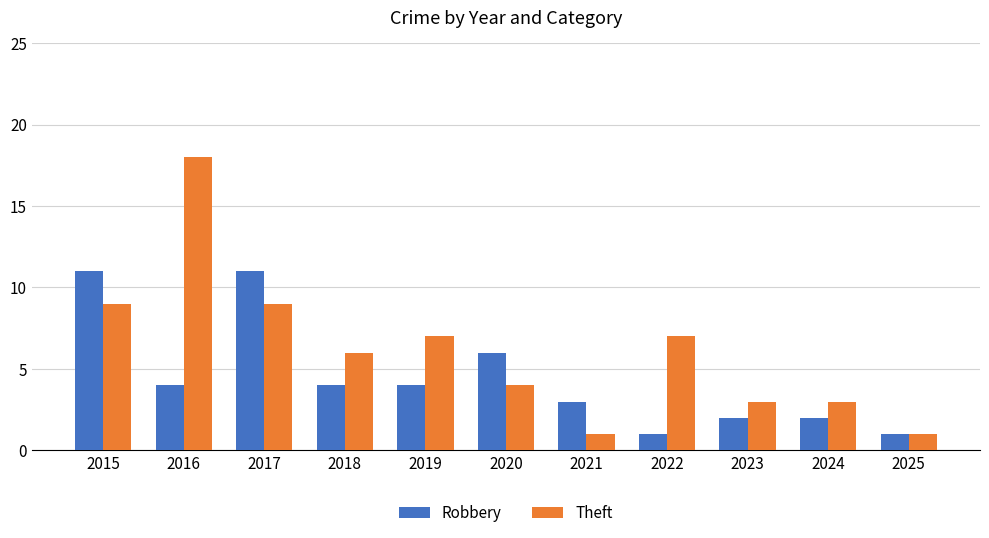

At which label does Robbery first exceed 4?

2015